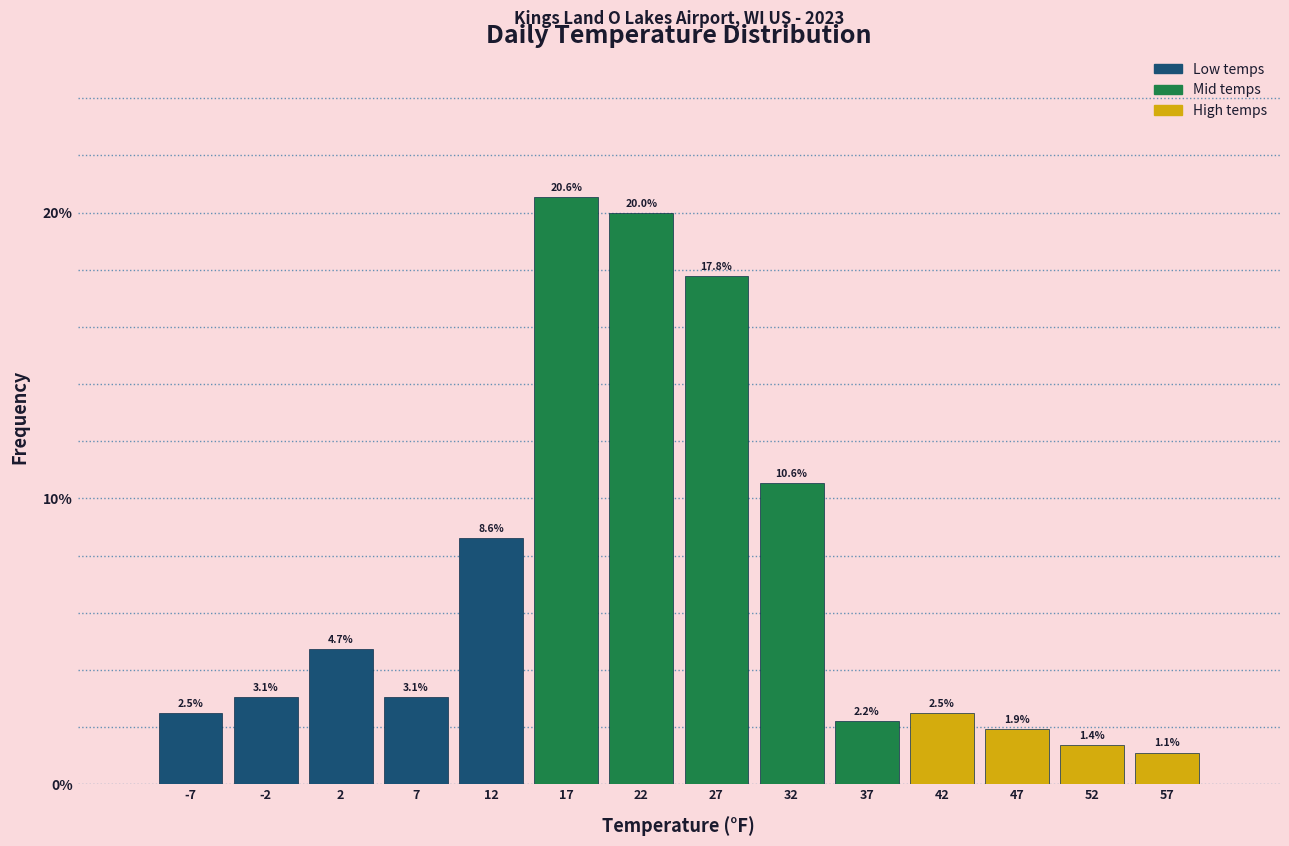

What is the height of the bar covering 10 to 15 on the x-axis?

8.6